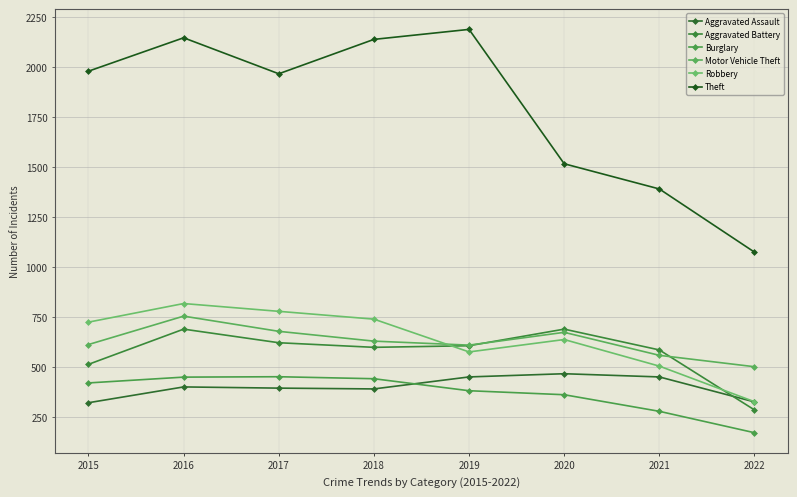

Reading left to right, list all the values displayed in this chart.

Aggravated Assault: 2015=323	2016=402	2017=396	2018=392	2019=452	2020=468	2021=452	2022=327
Aggravated Battery: 2015=515	2016=691	2017=623	2018=600	2019=608	2020=691	2021=587	2022=287
Burglary: 2015=422	2016=451	2017=453	2018=443	2019=383	2020=363	2021=280	2022=173
Motor Vehicle Theft: 2015=614	2016=756	2017=680	2018=631	2019=611	2020=675	2021=560	2022=503
Robbery: 2015=726	2016=819	2017=780	2018=741	2019=577	2020=639	2021=506	2022=328
Theft: 2015=1981	2016=2148	2017=1968	2018=2140	2019=2190	2020=1518	2021=1392	2022=1076